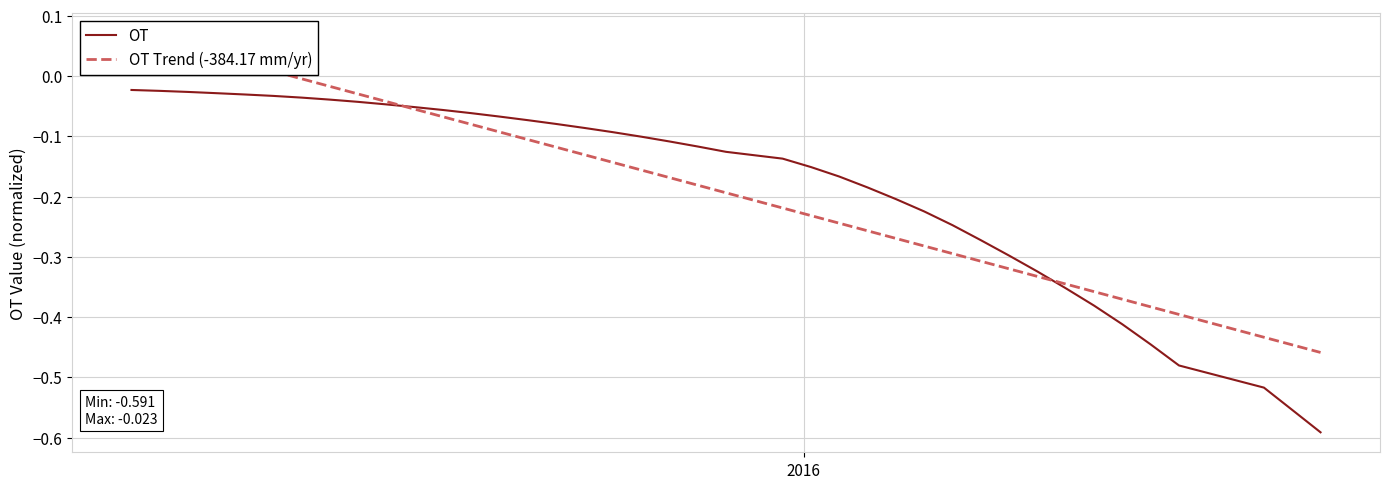

Count the number of data series in this chart.

2